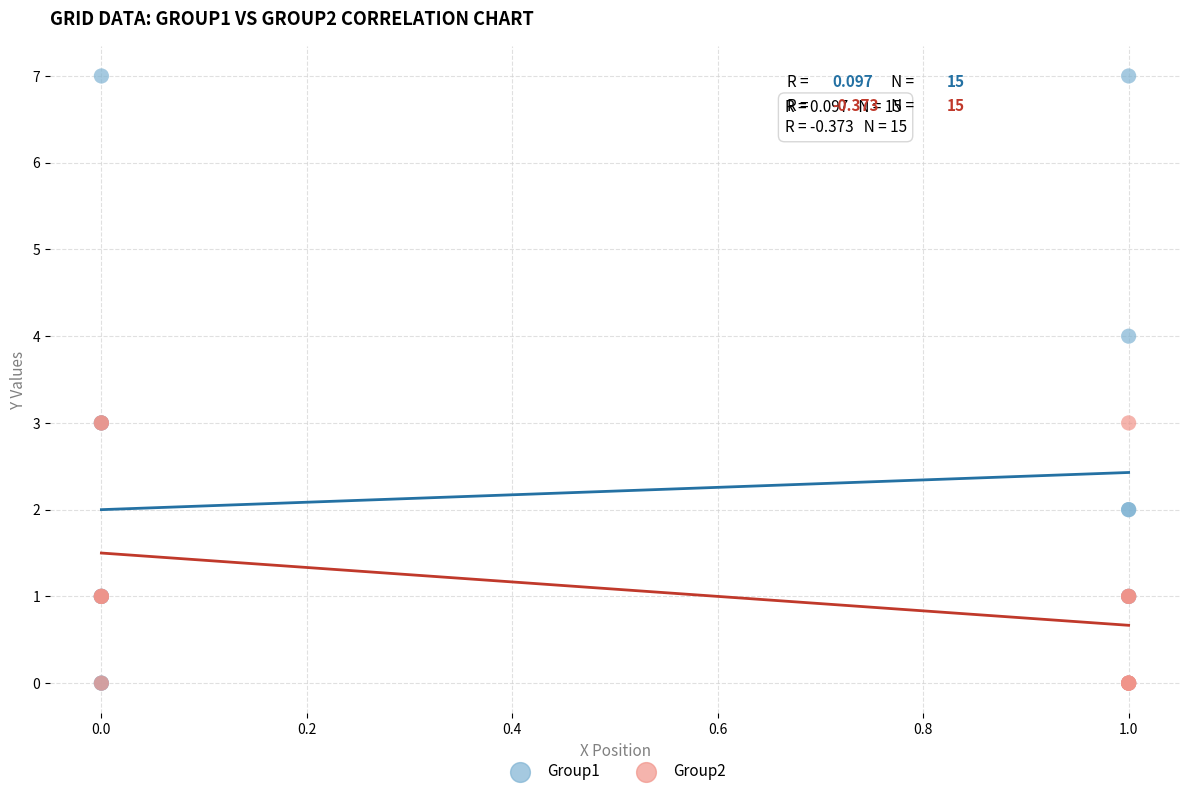

Which series has the largest Y range (max minus min)?

Group1